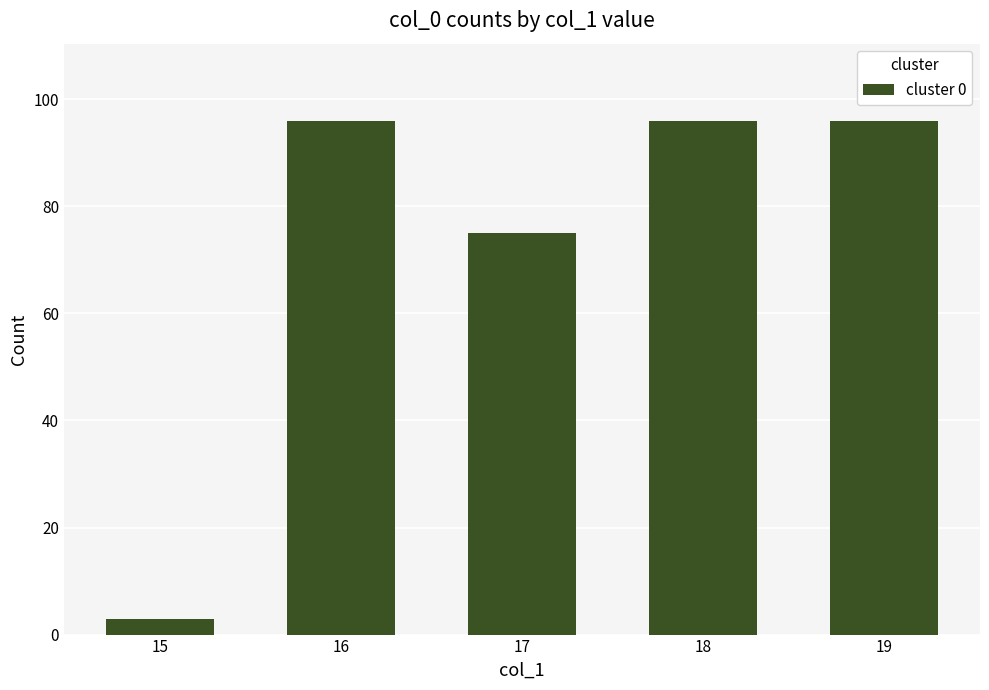

Which has a higher value, 16 or 15?

16